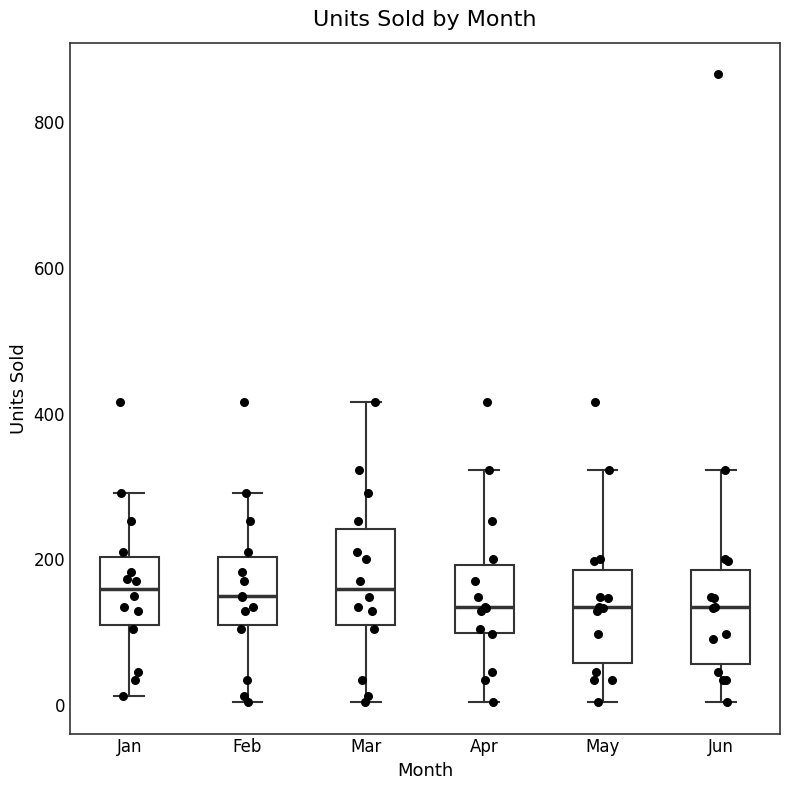

Where does the upper whisker of the box for Feb end on the y-axis? The values are not printed on the chart, so give them approximately, as read against the axis.

300